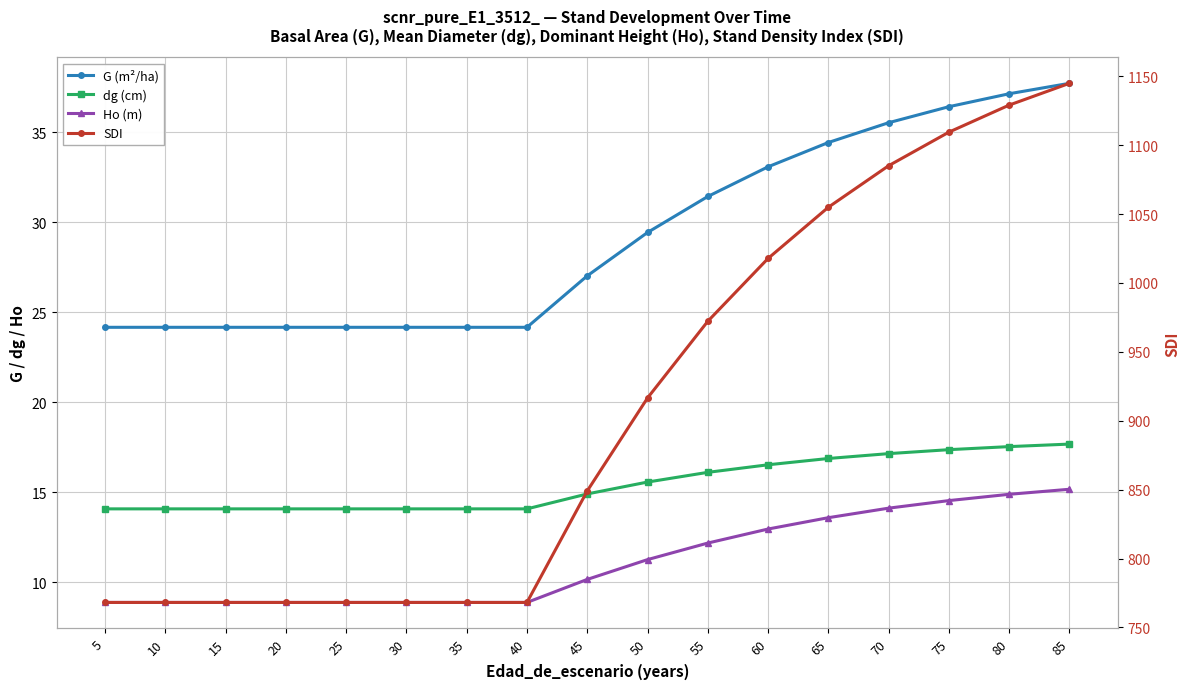

List the labels in order of G (m²/ha) value, smallest first.

5, 10, 15, 20, 25, 30, 35, 40, 45, 50, 55, 60, 65, 70, 75, 80, 85